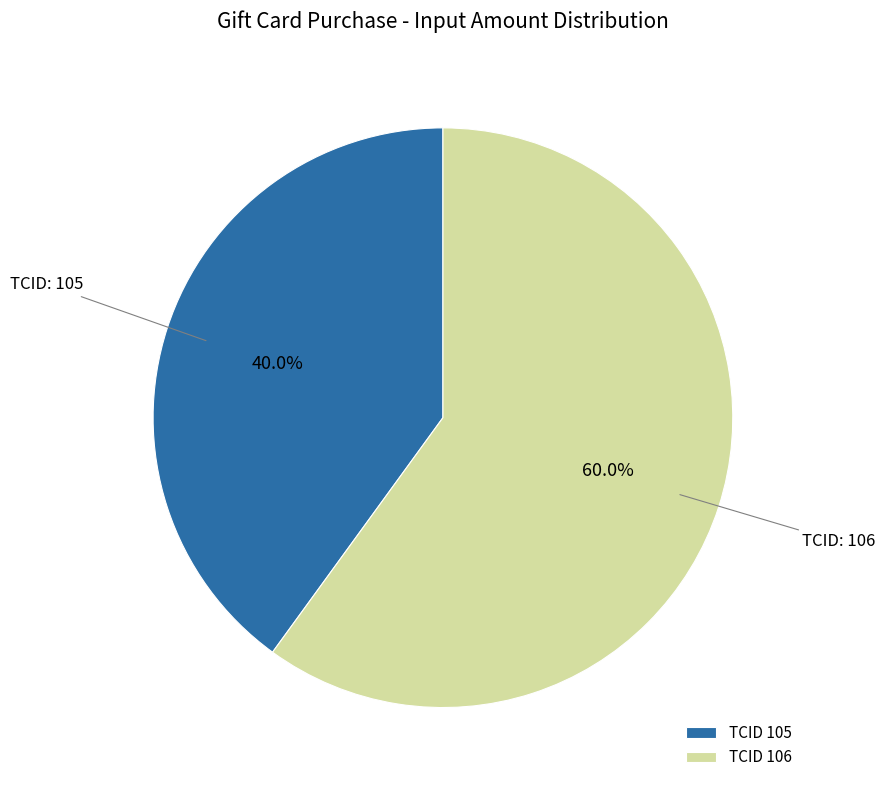

Count the number of slices in the pie.

2